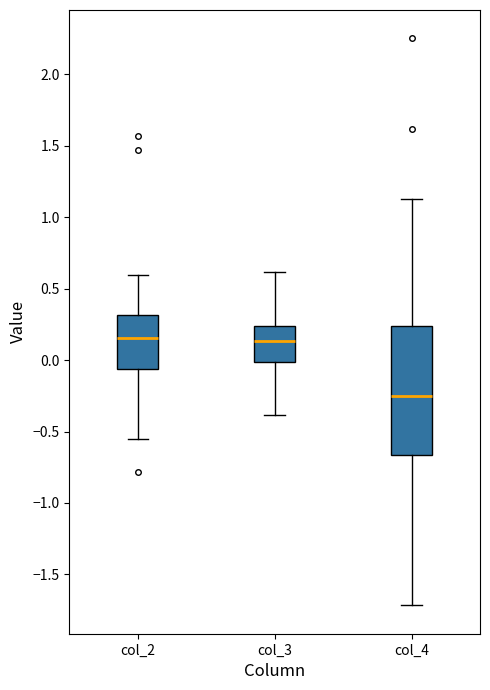

Where does the lower whisker of the box for col_3 end on the y-axis? The values are not printed on the chart, so give them approximately, as read against the axis.

-0.40